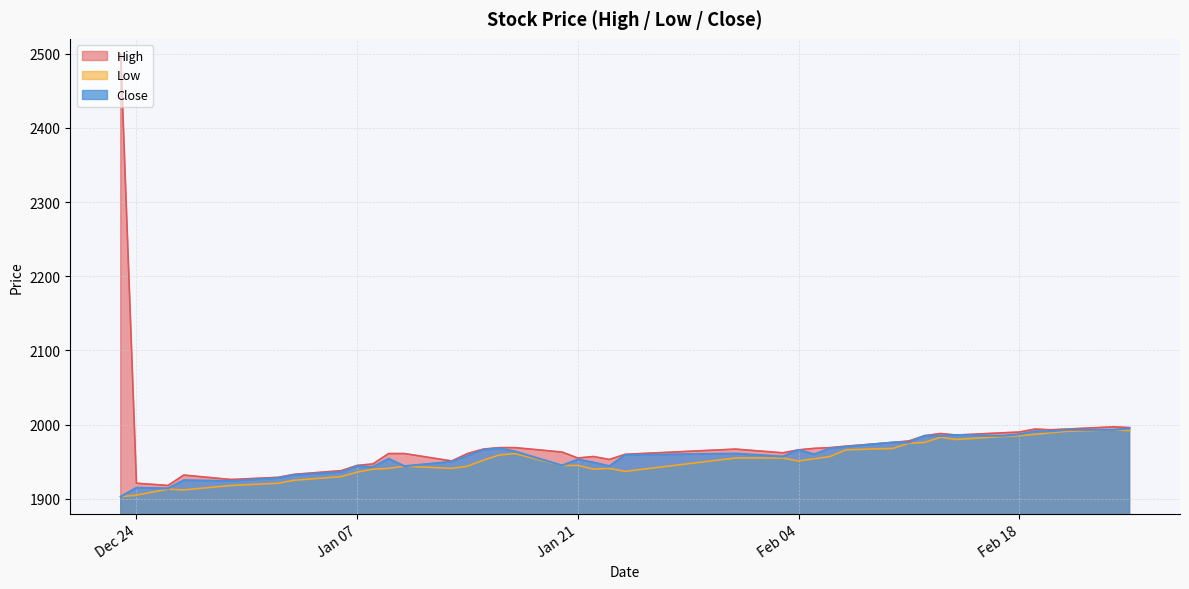

Is it true that High equals 1967 at 2025-01-31?

True